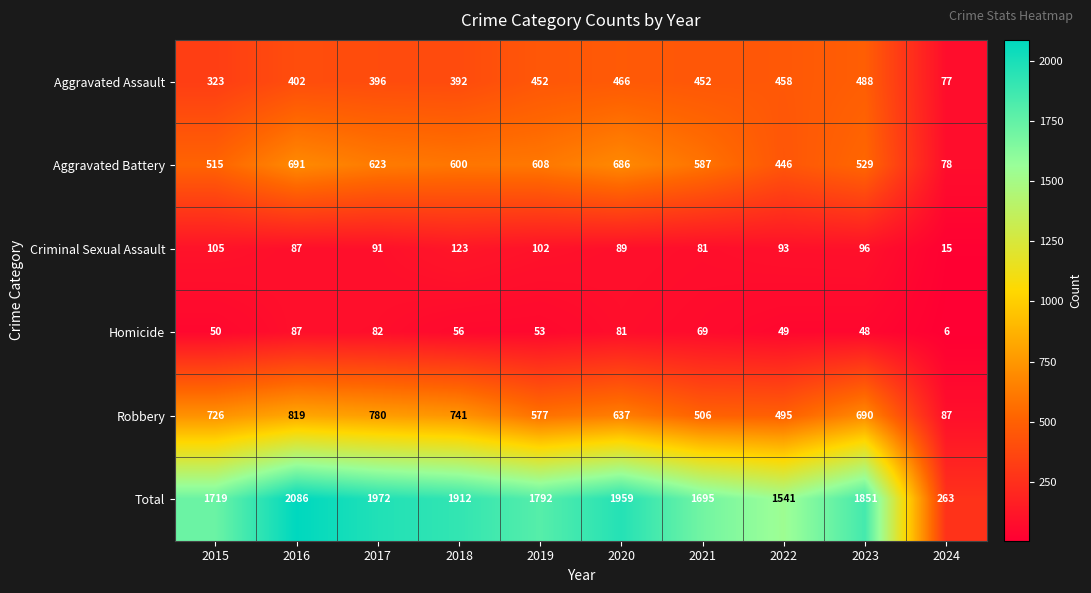

At 2024, list the series in order from smallest to largest.

Homicide, Criminal Sexual Assault, Aggravated Assault, Aggravated Battery, Robbery, Total